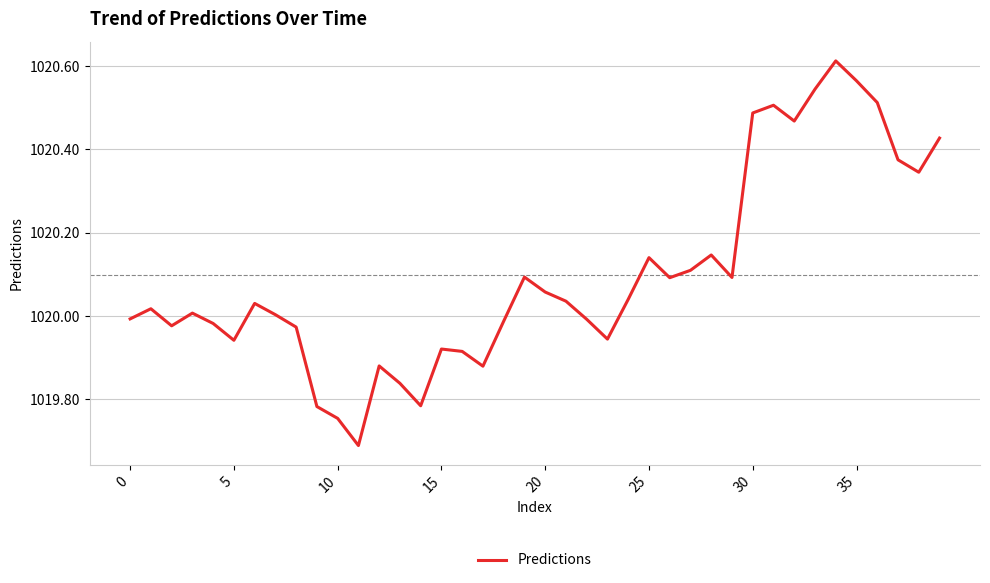

What is the difference between the maximum and minimum values?

0.9